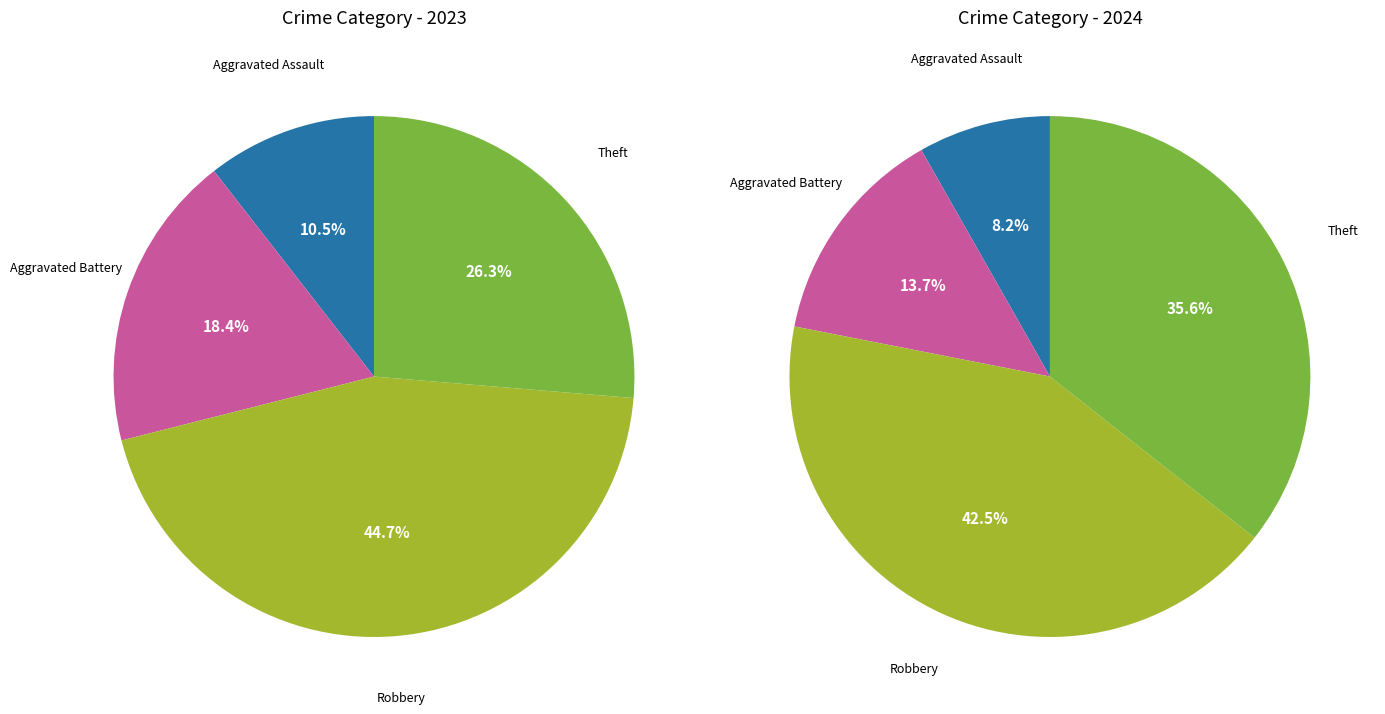

What is the total percentage of Theft and Aggravated Assault?

36.8%